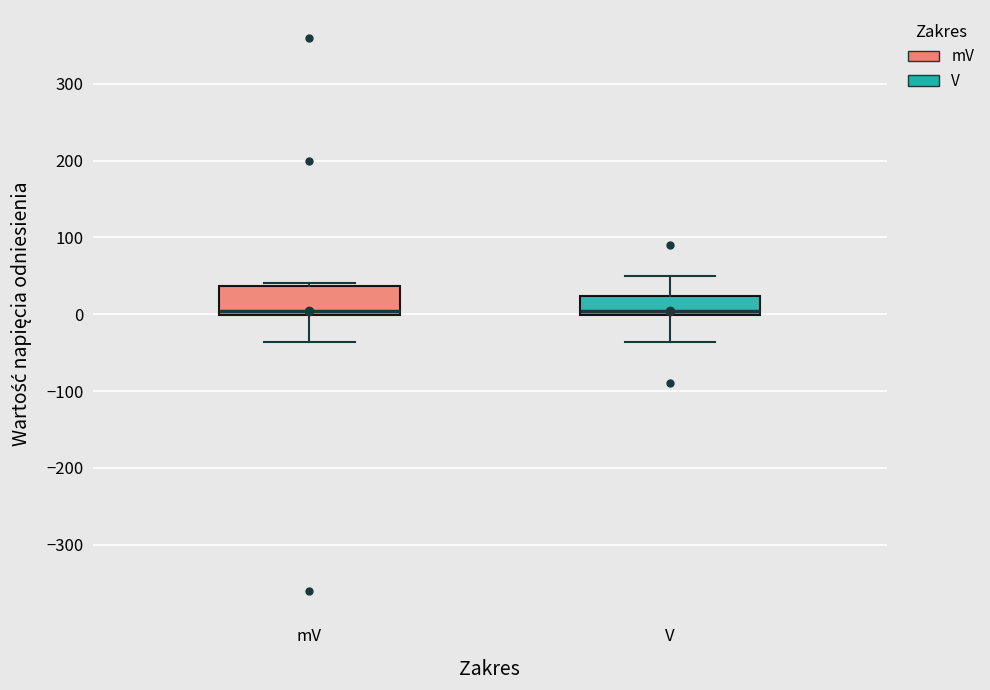

Which box is the tallest, from its lower edge to its upper edge?

mV